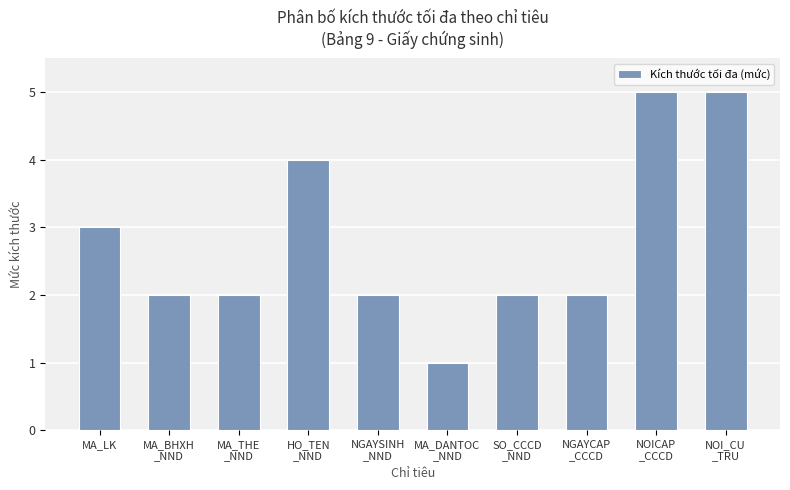

What position from the right is NGAYCAP
_CCCD?

3